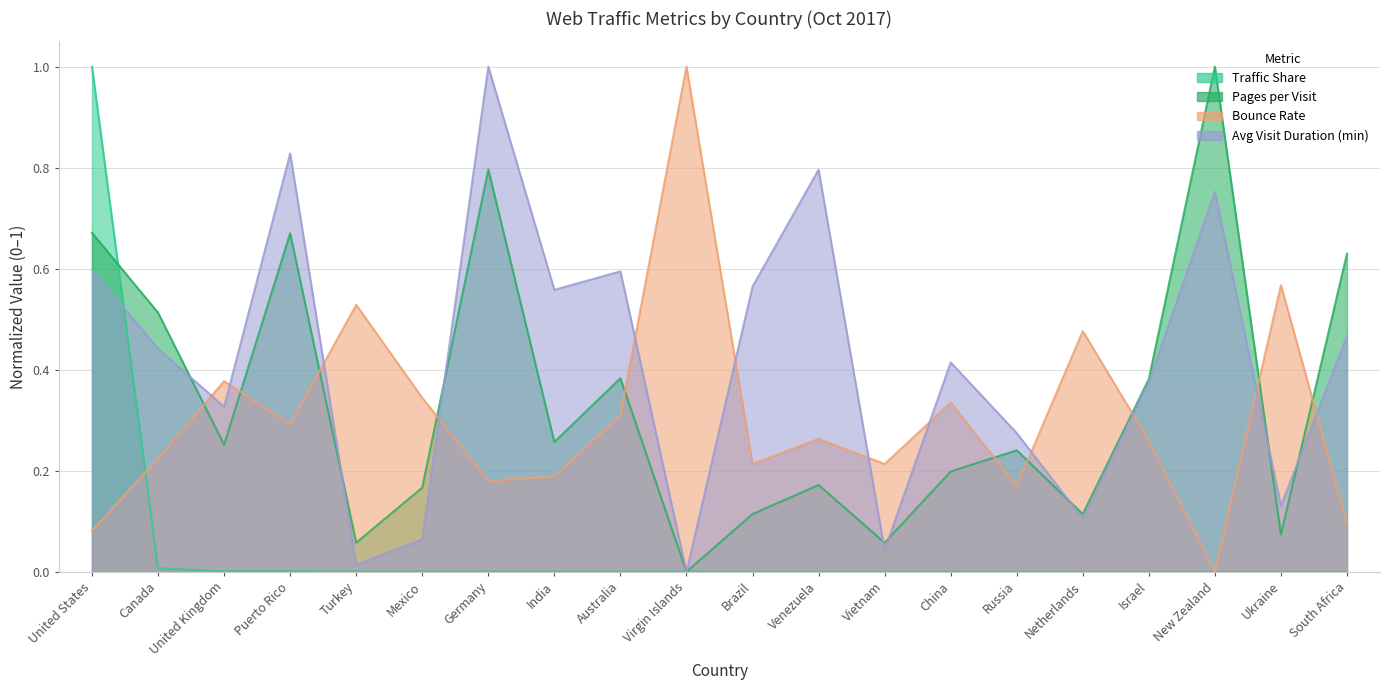

Rank the series by their maximum value, from highest to lowest.

Traffic Share, Pages per Visit, Bounce Rate, Avg Visit Duration (min)